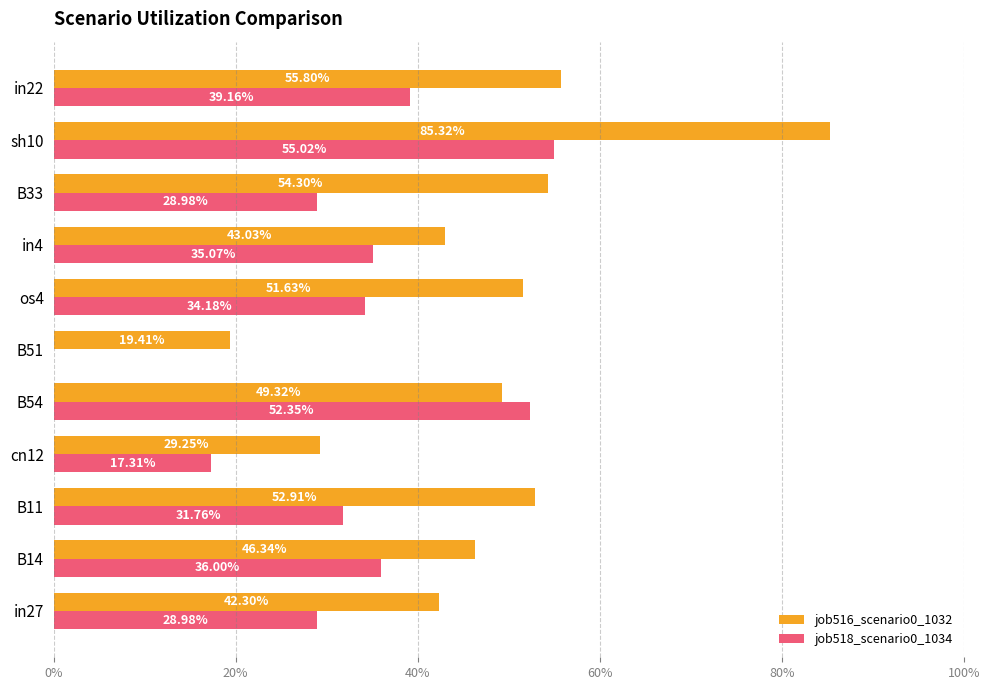

What are all the series names shown in the legend?

job516_scenario0_1032, job518_scenario0_1034